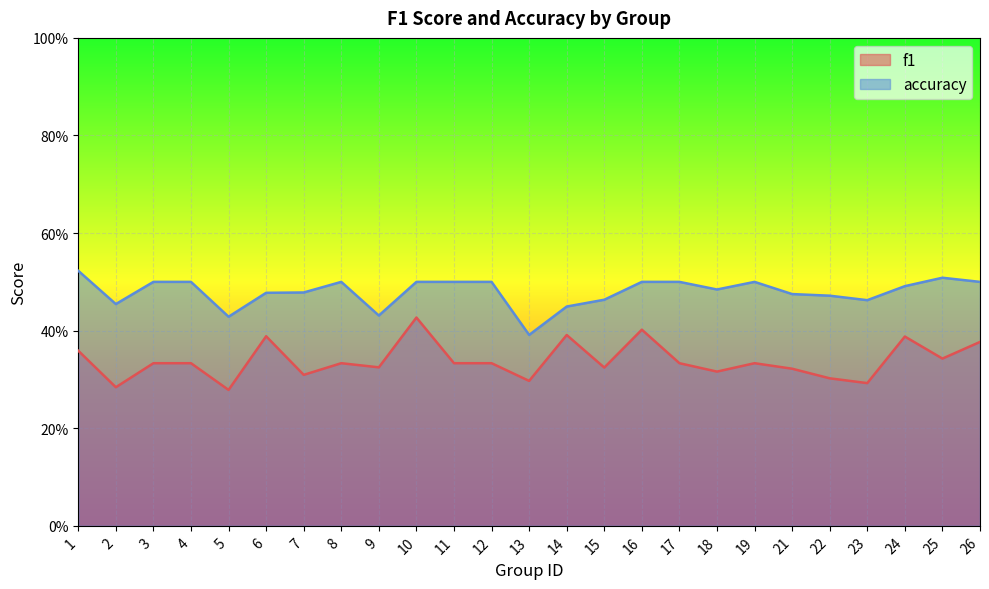

What is the difference between the second highest and minimum values in the f1 series?

0.1